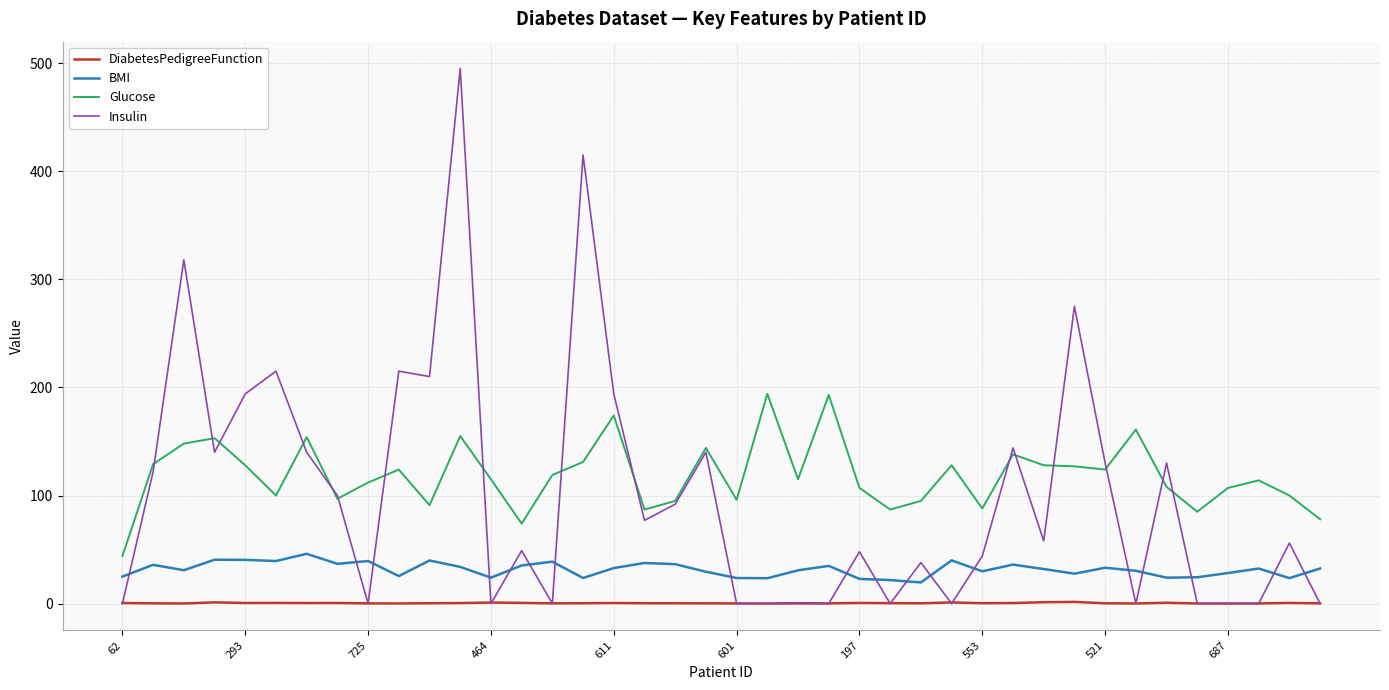

What is the minimum value for Glucose?

44.0